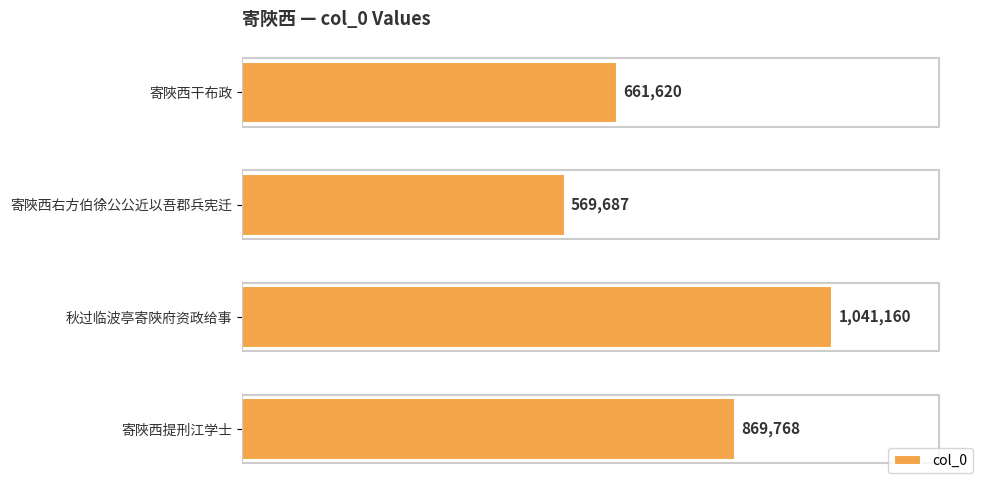

Which category has the highest value across all series?

秋过临波亭寄陜府资政给事